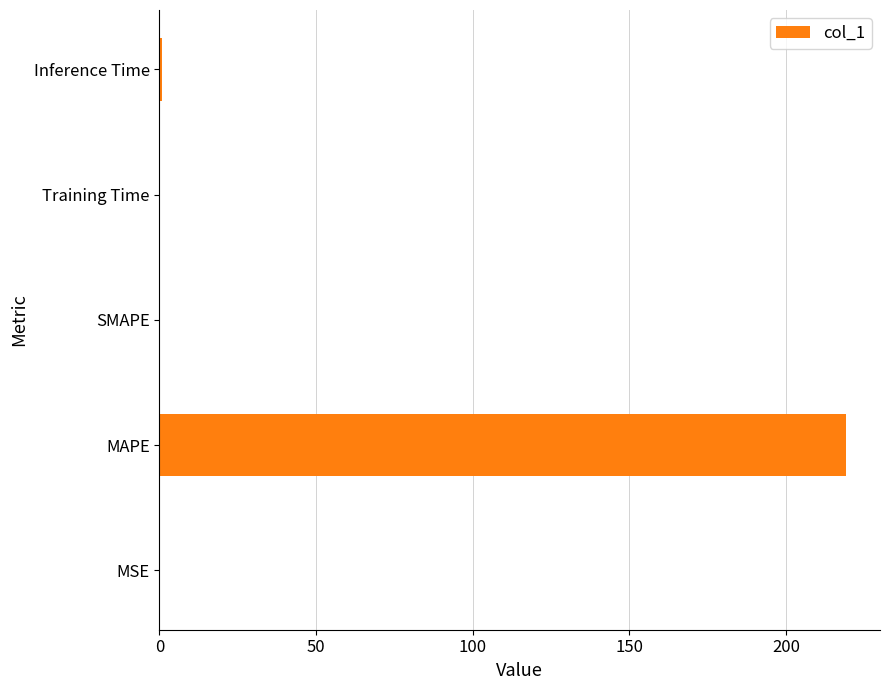

How many categories are shown in the chart?

5